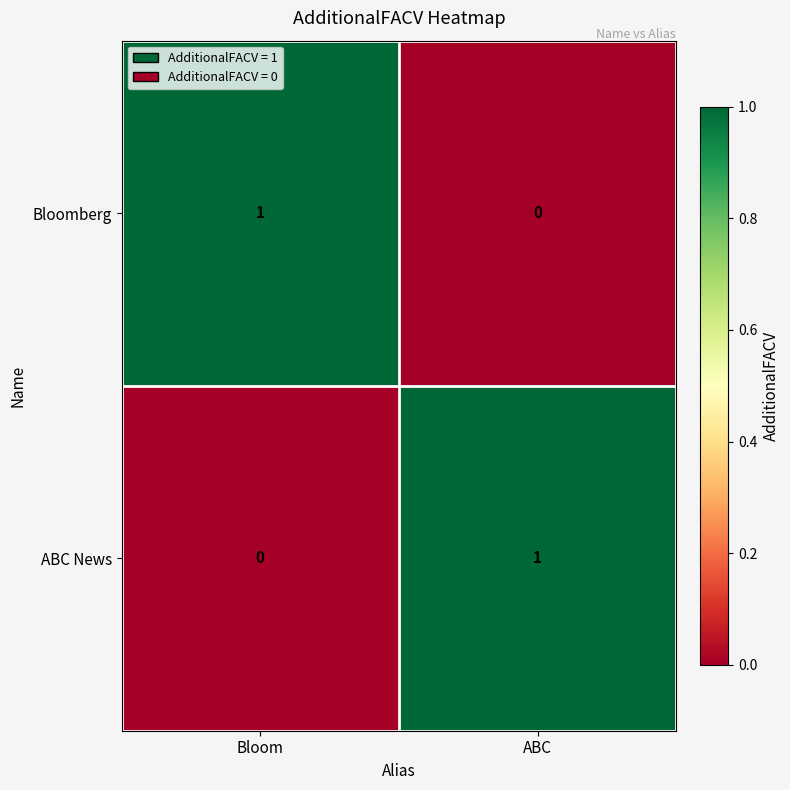

Is it true that ABC News equals 1 at Bloom?

False